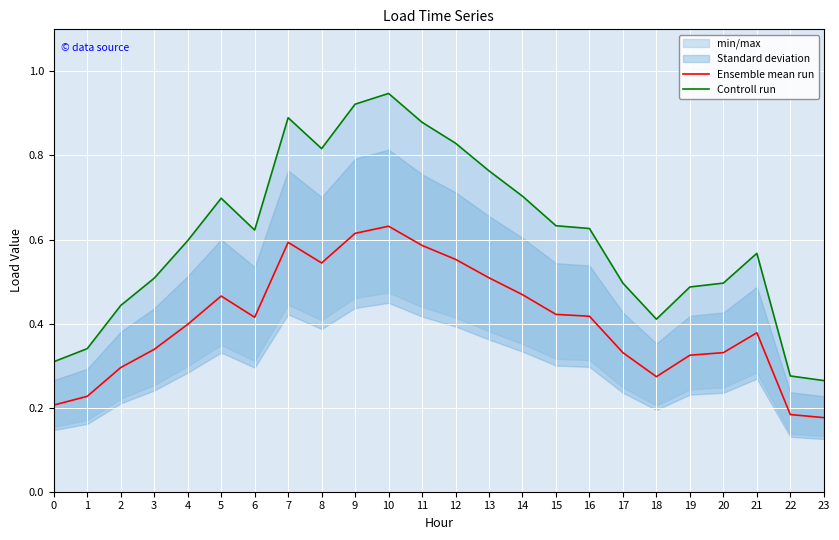

True or false: Ensemble mean run and Controll run cross at least once.

False